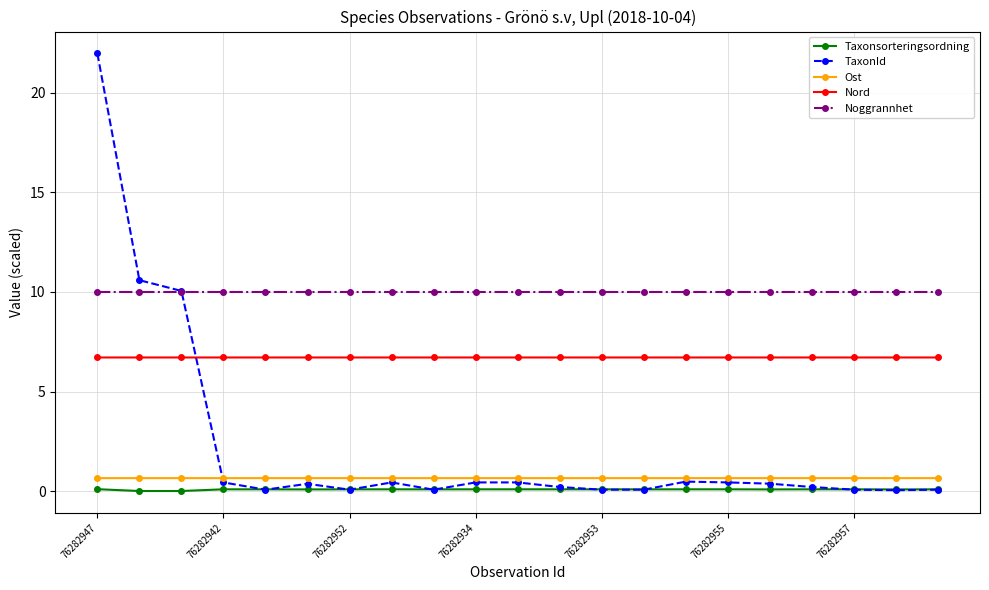

What is the value of the Ost point at the 17th from the left?

0.7